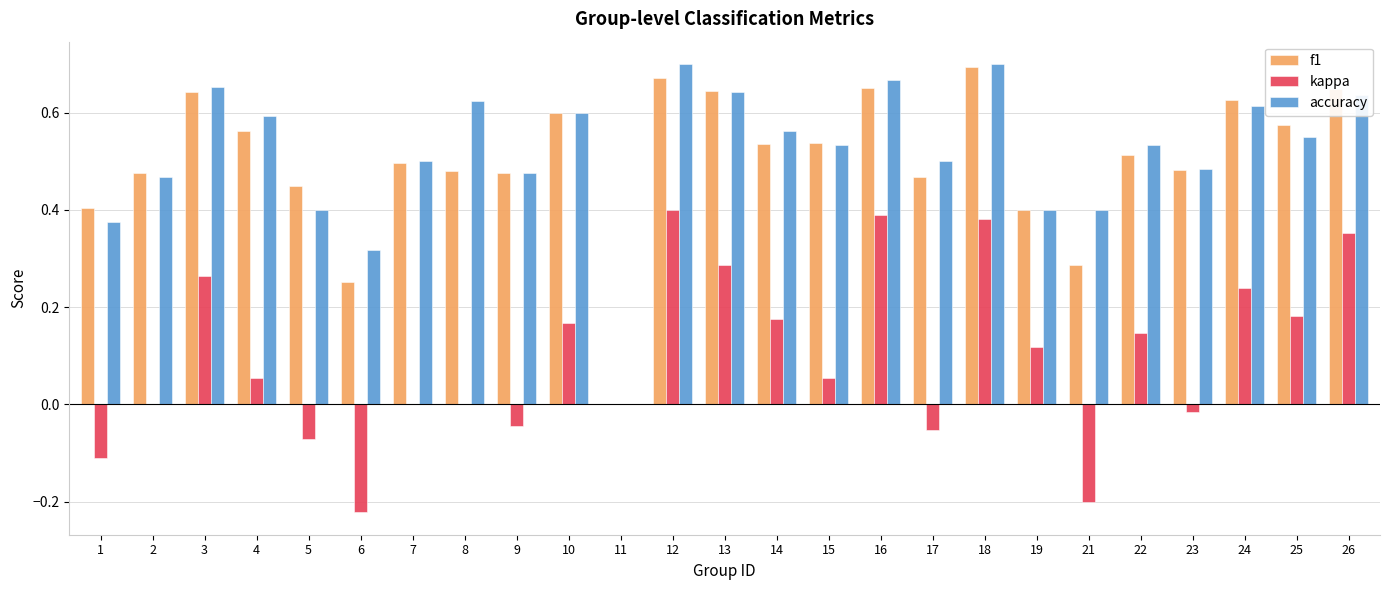

Which category has the highest value in the kappa series?

12